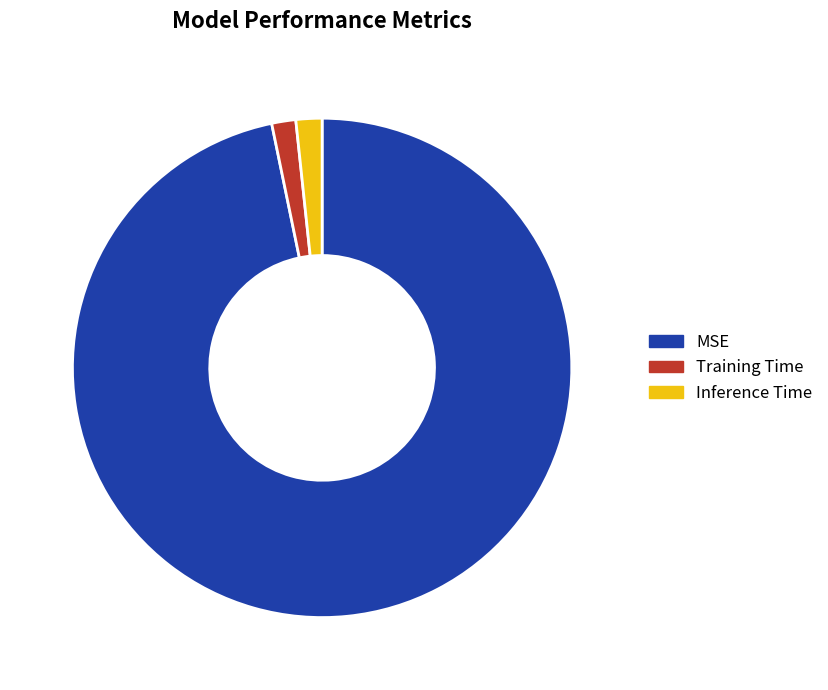

Which category has the biggest portion of the pie?

MSE